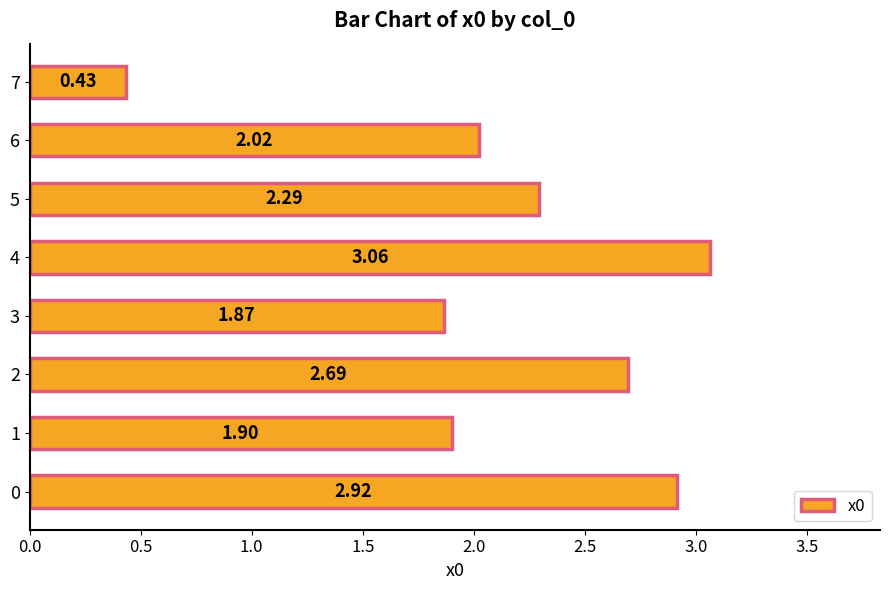

How many series are shown in this chart?

1